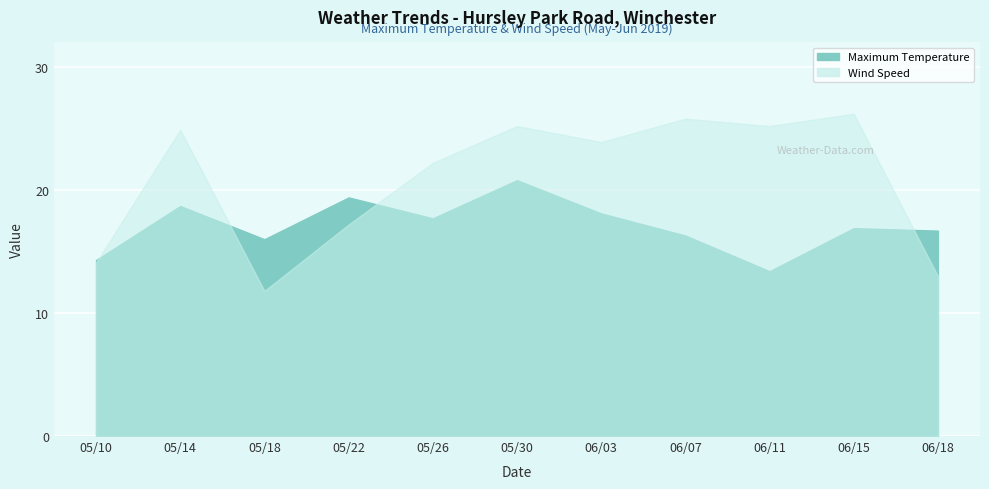

At which category does Wind Speed reach its first local peak?

05/14